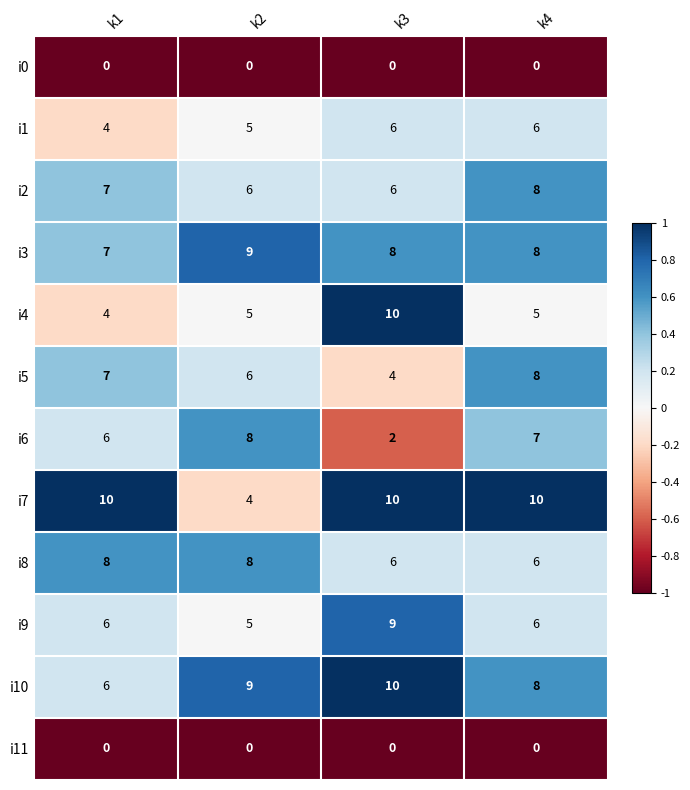

What is the spread (max minus min) of values at k2?

9